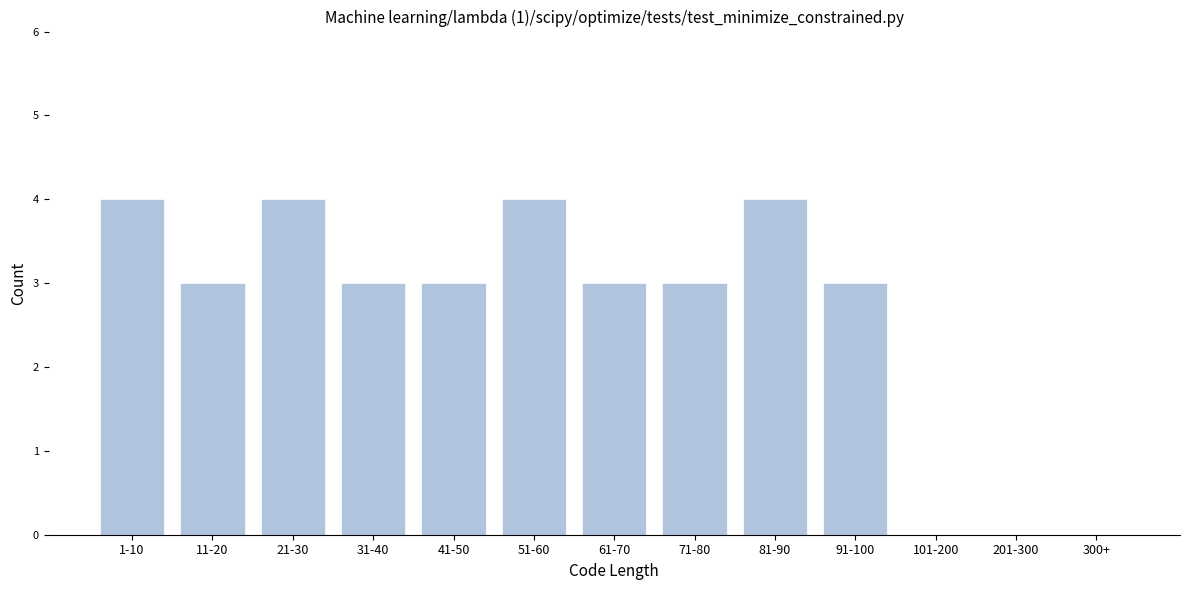

Reading right to left, what are all the values shown in this chart?

300+=0	201-300=0	101-200=0	91-100=3	81-90=4	71-80=3	61-70=3	51-60=4	41-50=3	31-40=3	21-30=4	11-20=3	1-10=4